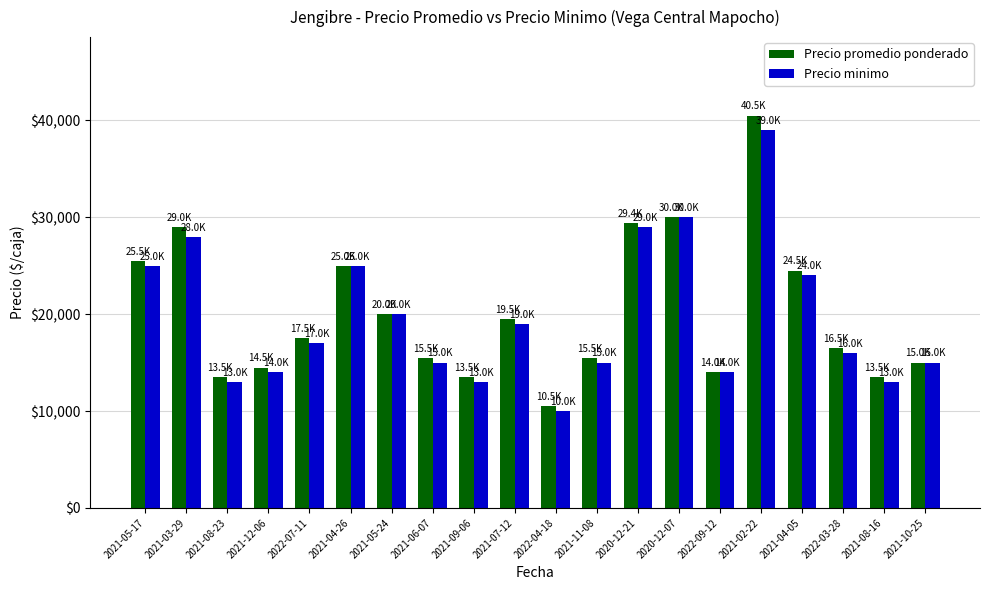

List the series in order of their peak value, highest first.

Precio promedio ponderado, Precio minimo